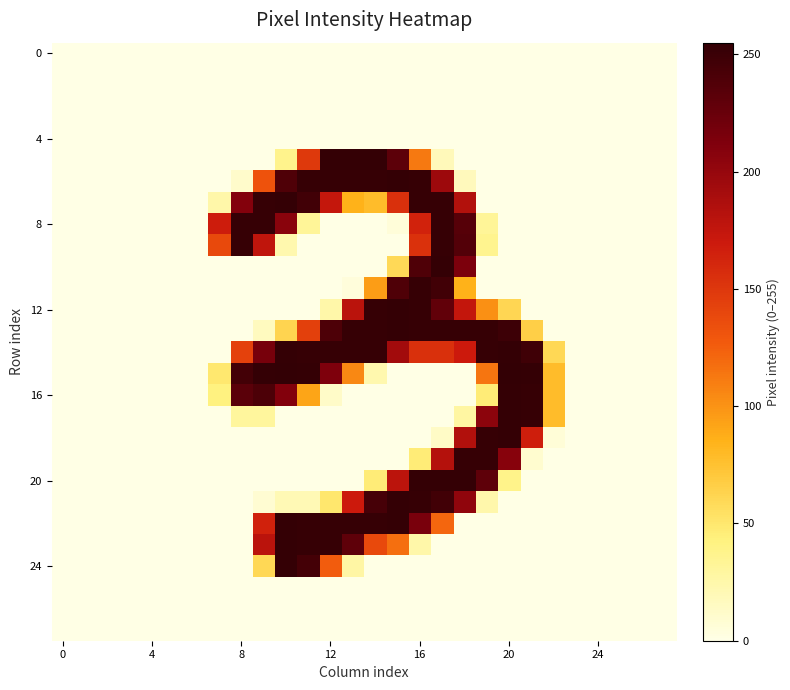

At which category does the chart reach its peak across all series?

10